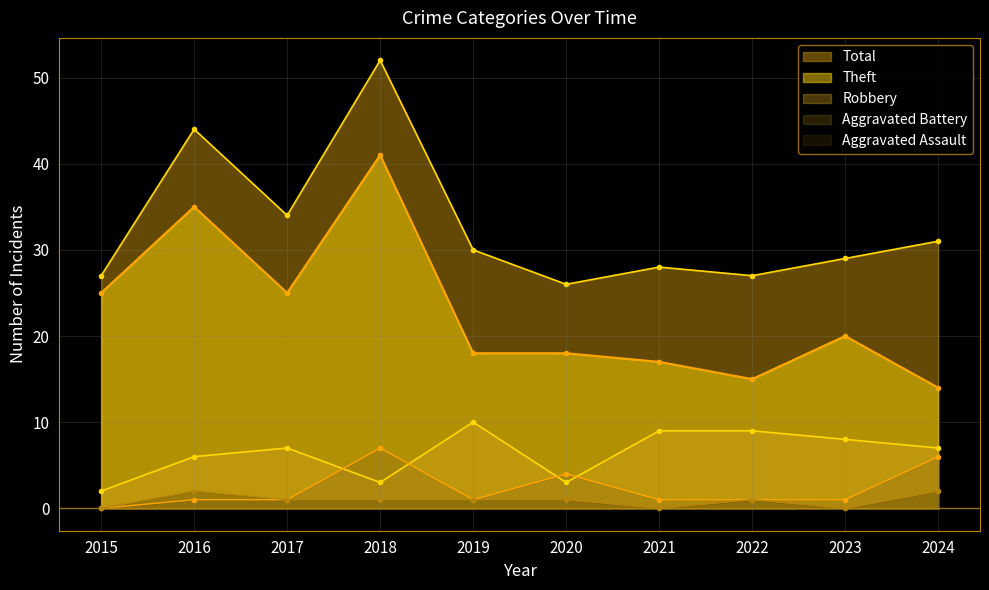

Which has a higher value, 2016 or 2017?

2016